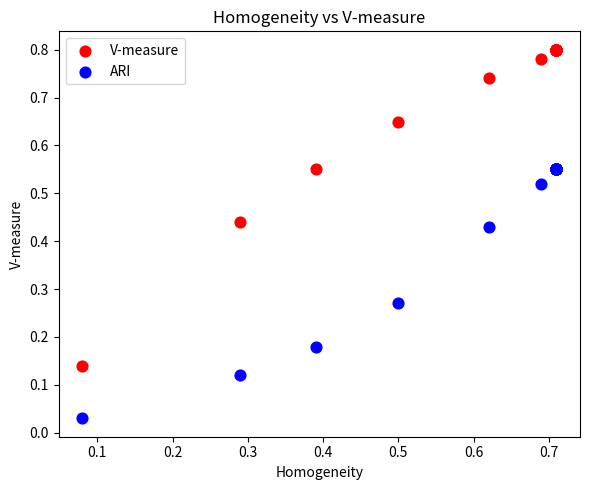

Which series has the widest spread of Y values?

V-measure